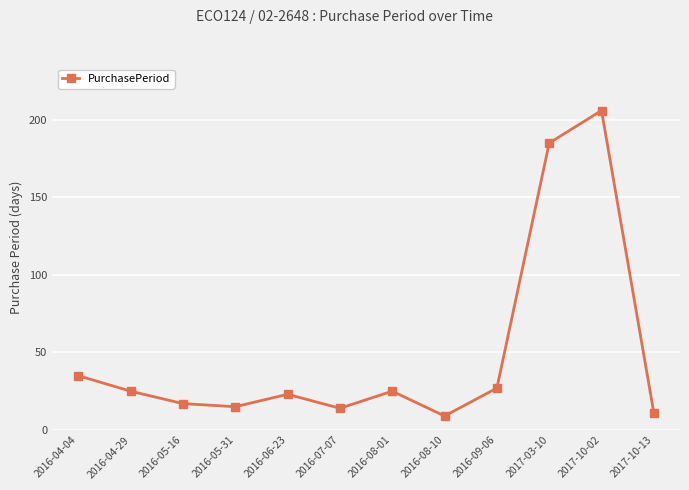

How many categories are shown in the chart?

12